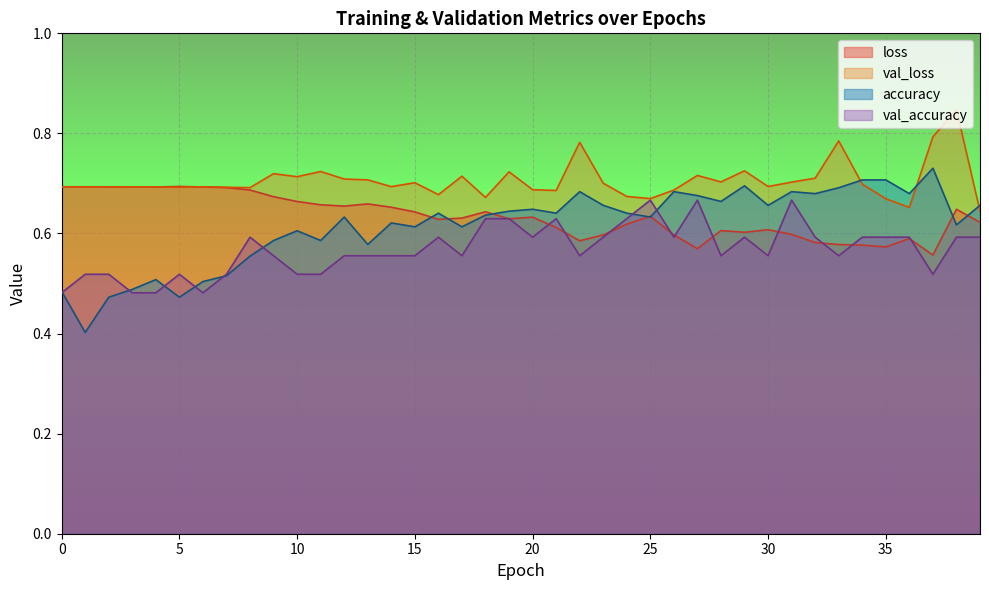

Between which two adjacent categories do accuracy and val_accuracy first intersect?

0 and 1